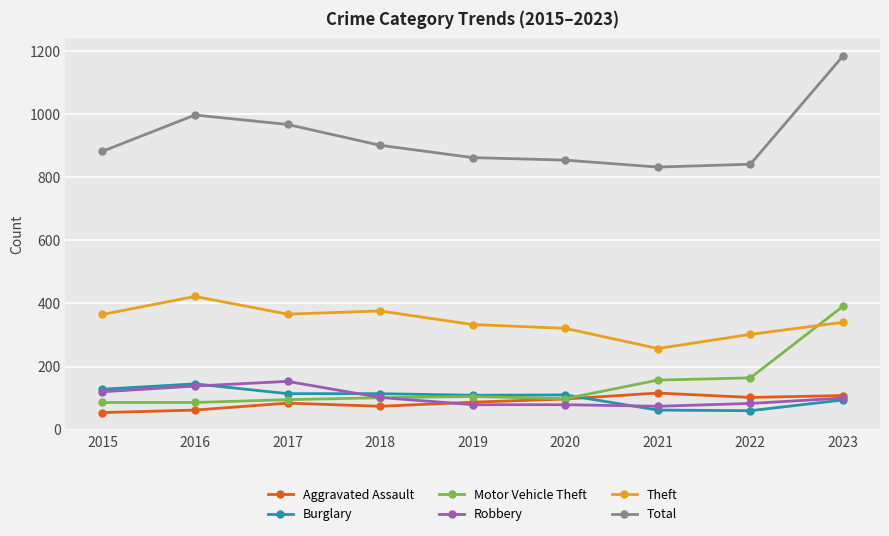

Which series has the widest spread of values?

Total